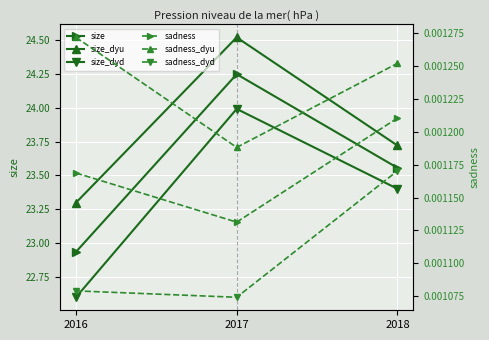

Which series has the largest range (max minus min)?

size_dyd